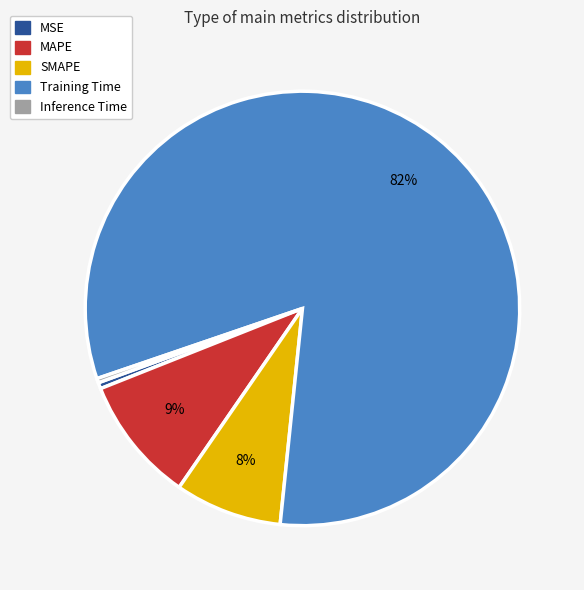

How many segments does this pie chart have?

5